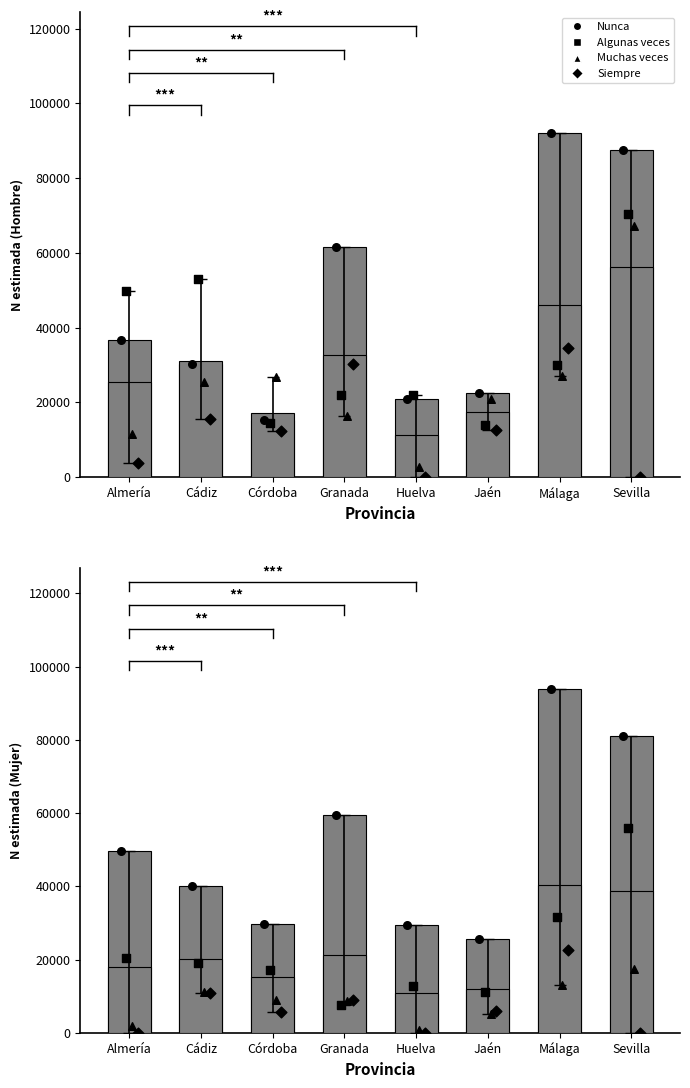

At how many categories does at least one series exceed 85770?

1